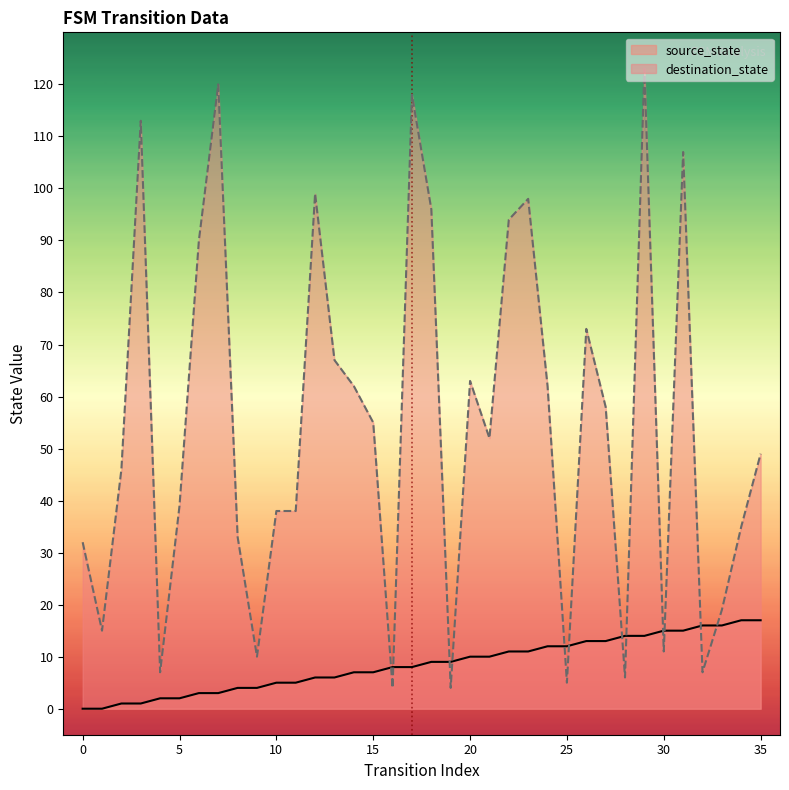

The value of destination_state at 6 is 90. True or false?

True